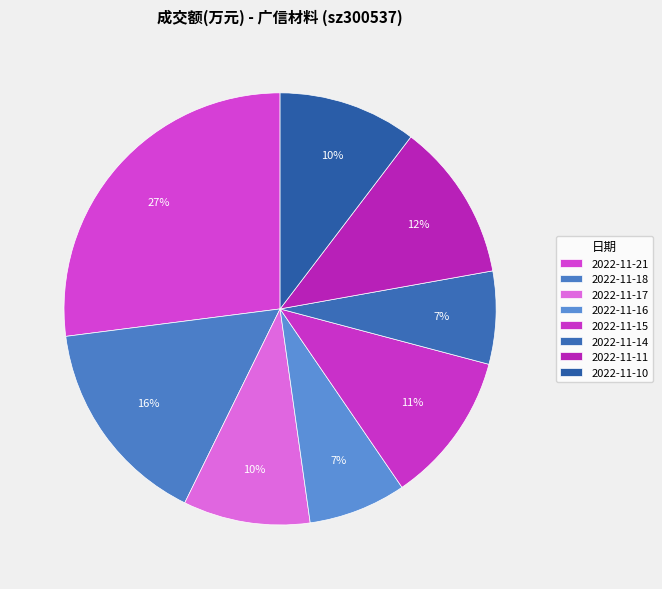

Is it true that 2022-11-11 is 1% of the pie?

False